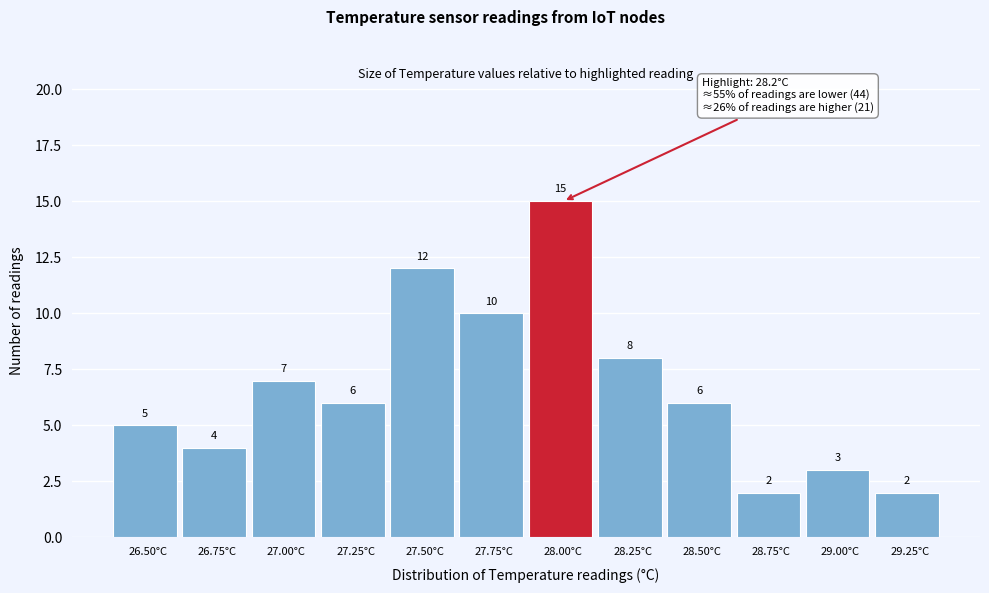

Reading left to right, extract all data points from this chart.

5	4	7	6	12	10	15	8	6	2	3	2